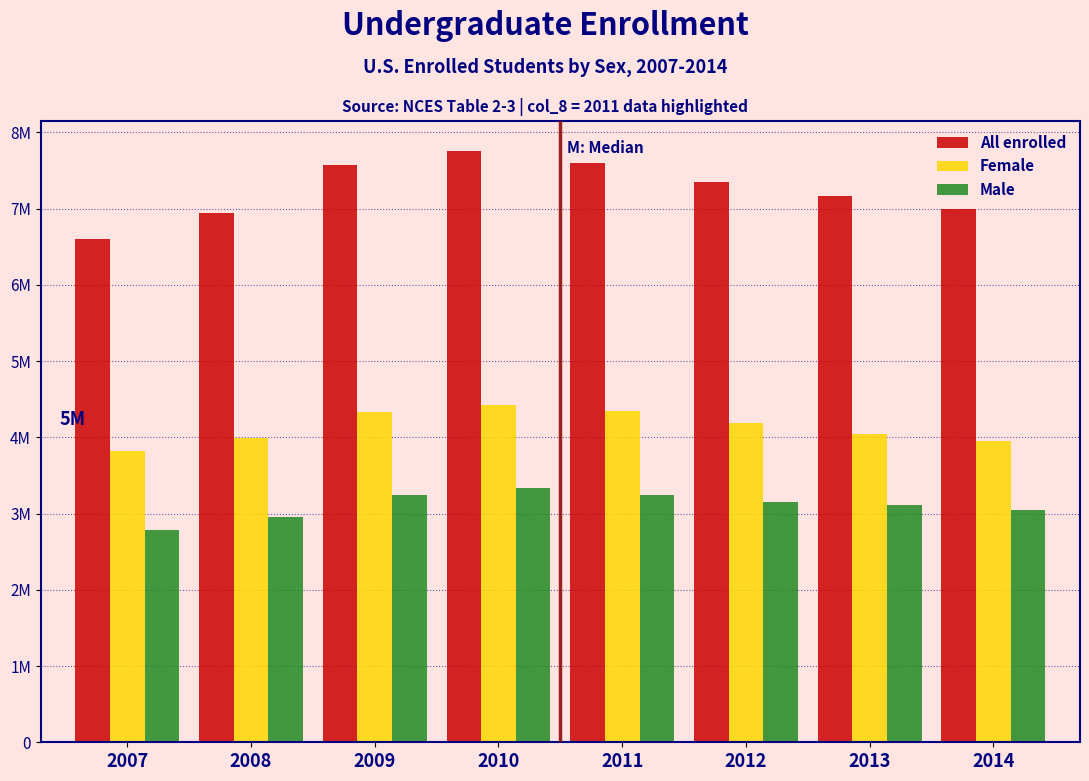

What are all the series names shown in the legend?

All enrolled, Female, Male